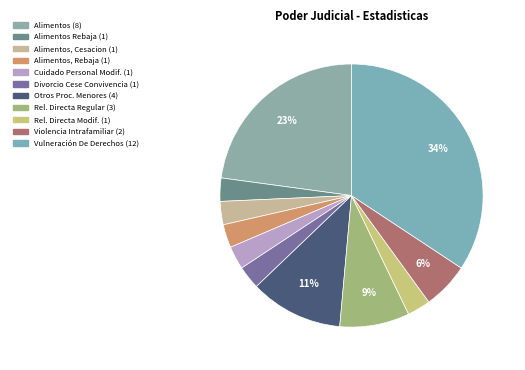

How many segments does this pie chart have?

11